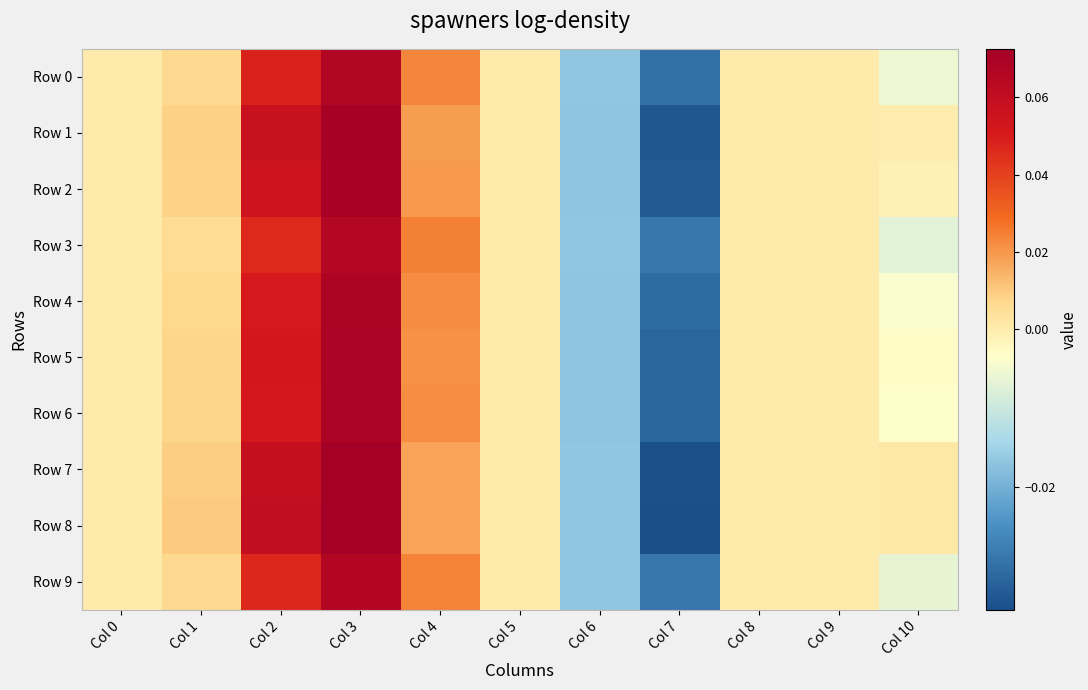

Which series has the widest spread of values?

Row 8